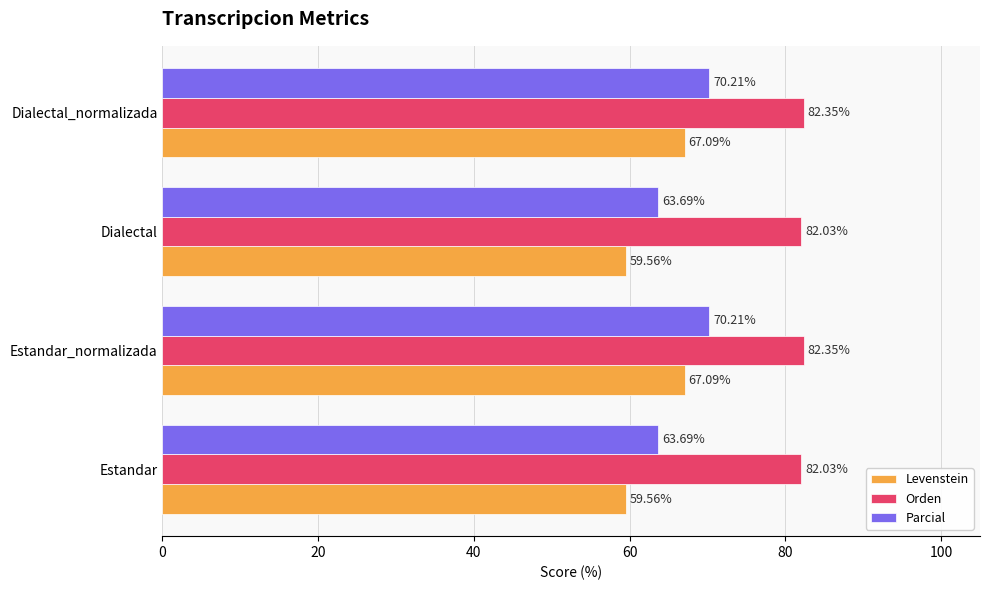

What are all the series names shown in the legend?

Levenstein, Orden, Parcial